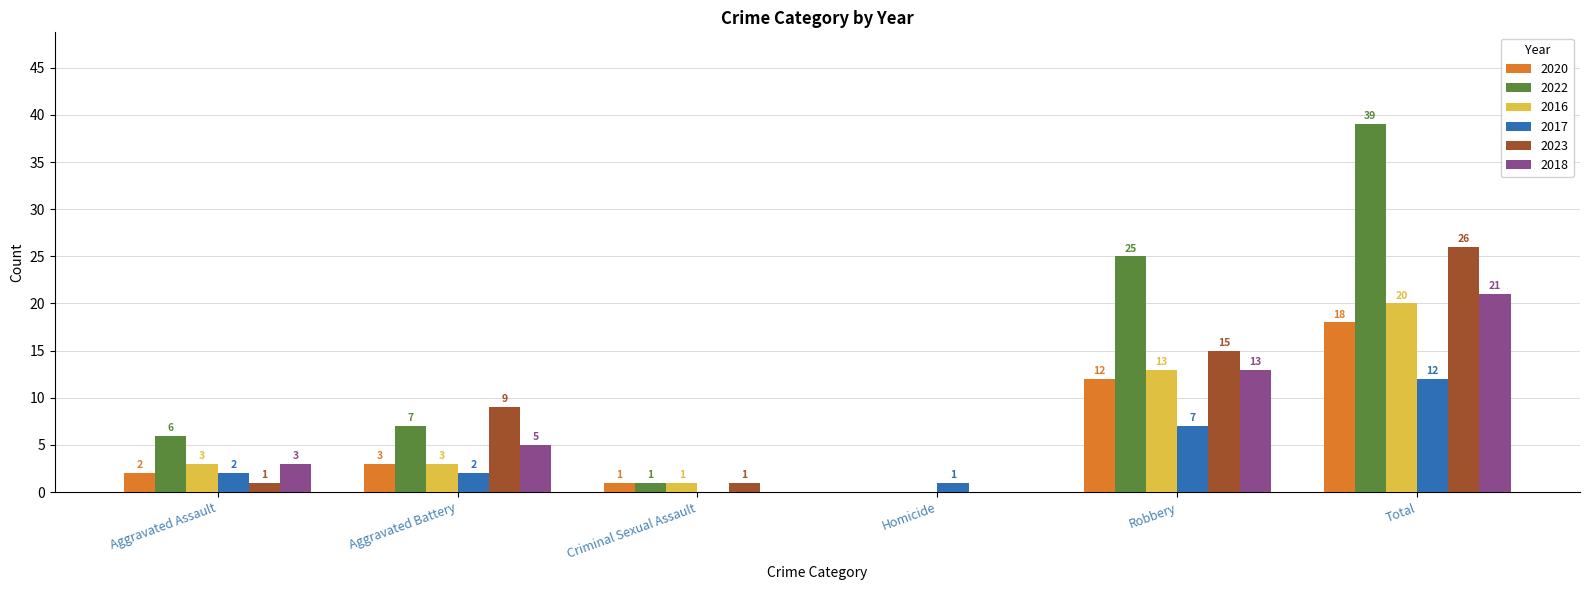

Between Aggravated Battery and Criminal Sexual Assault, which series saw the biggest shift?

2023